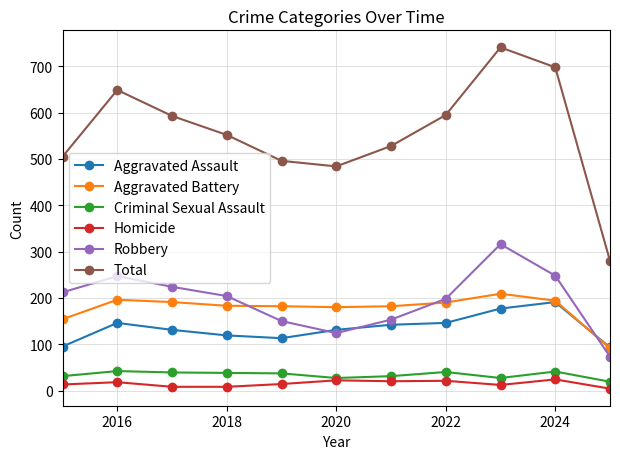

At how many categories does at least one series exceed 227?

11